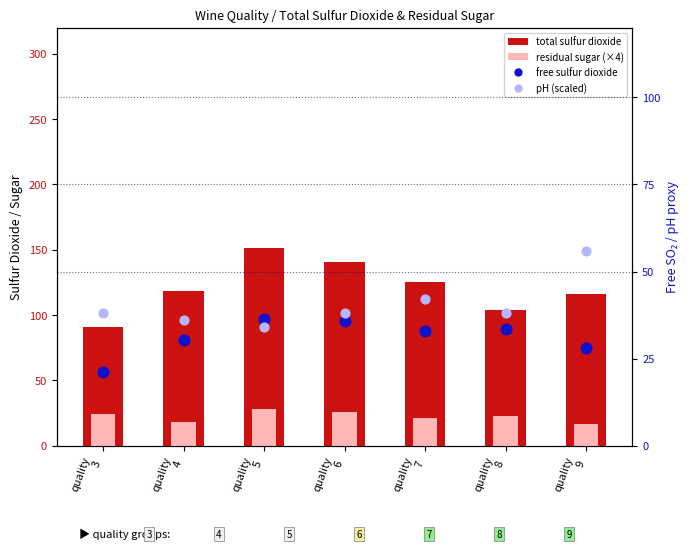

At which category is the sum across all series the highest?

quality
5